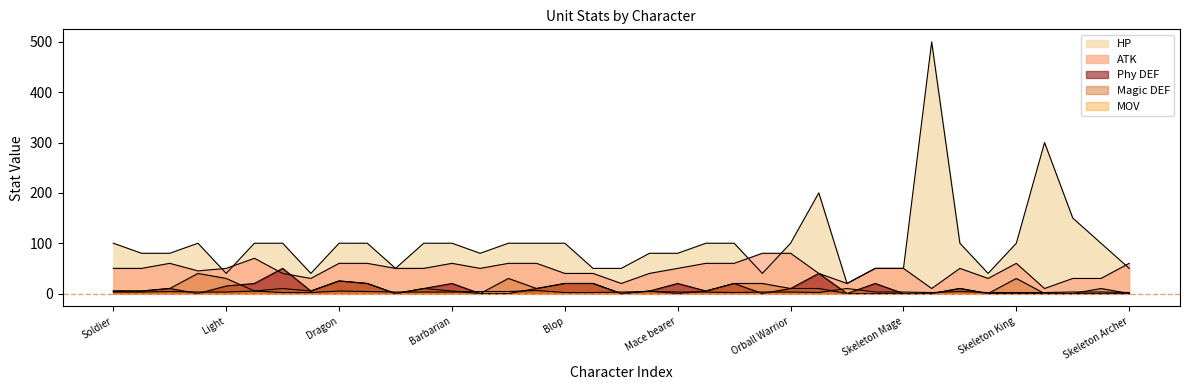

What is the sum of all Magic DEF values?

370